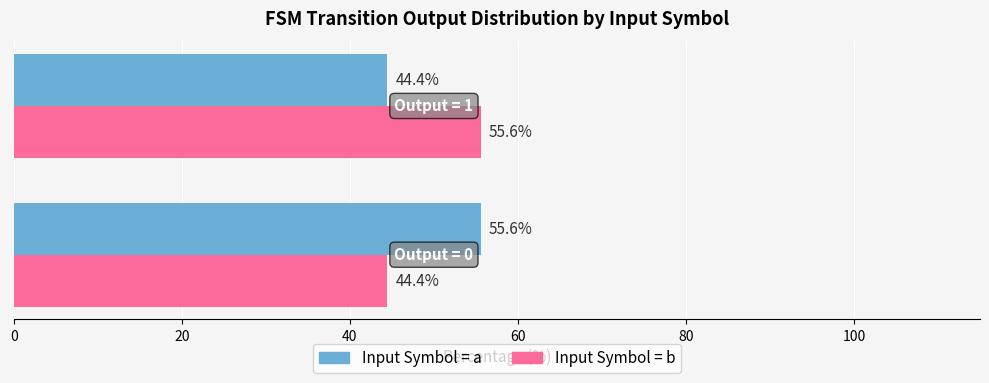

What is the smallest value displayed?

44.4